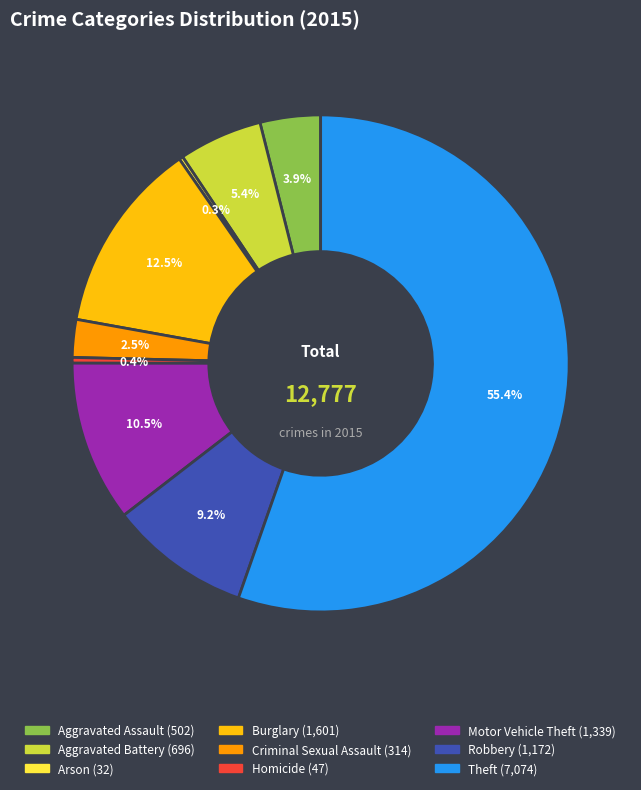

What is the ratio of the value at Aggravated Assault to the value at Aggravated Battery?

0.7